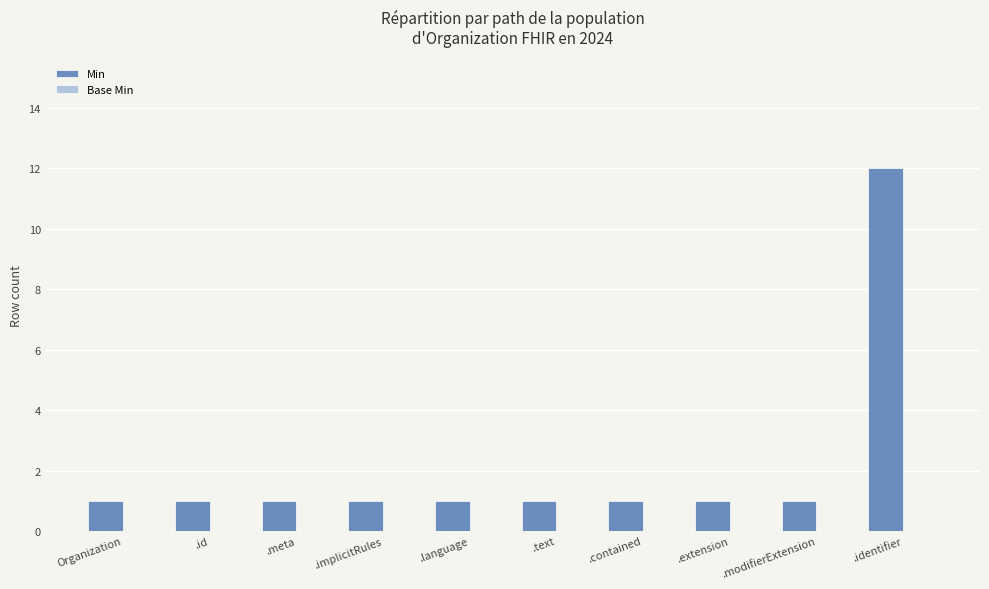

What is the value of the 8th bar from the left?

1